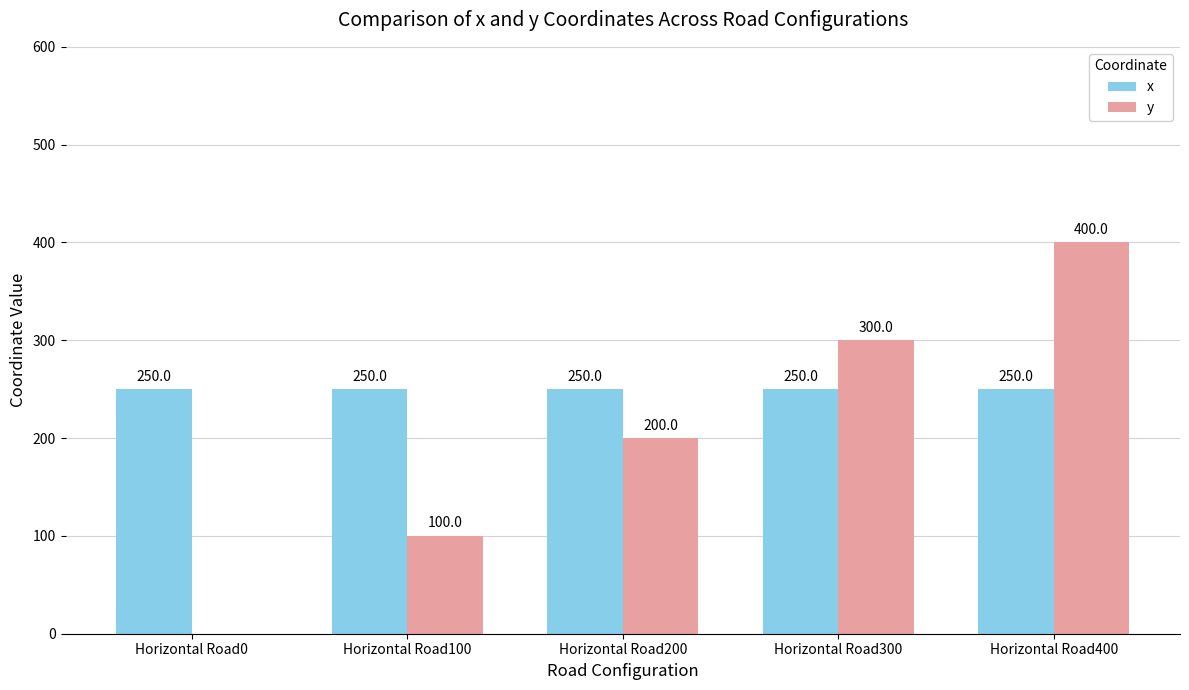

How many distinct data groups are displayed?

2